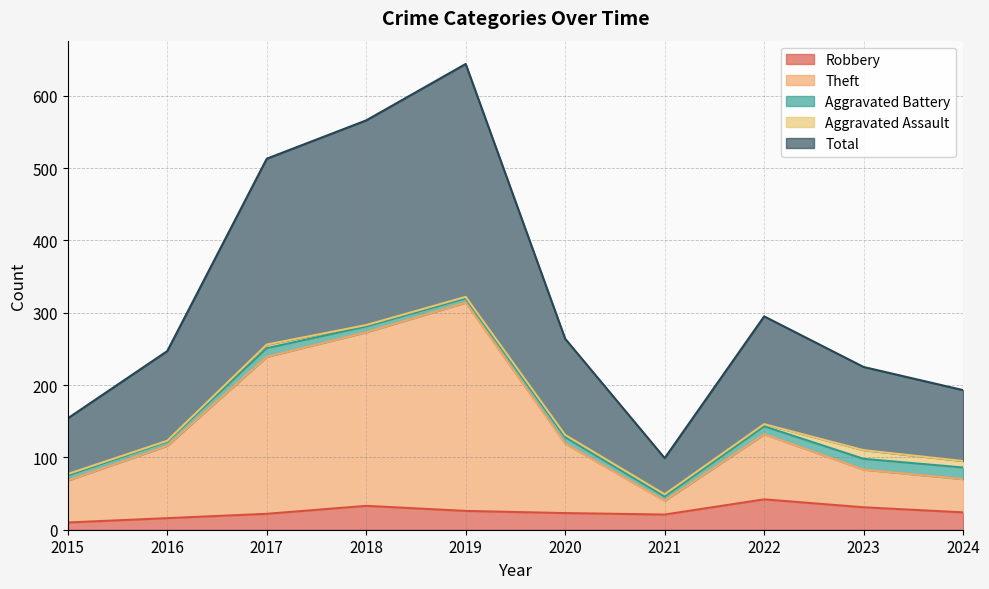

What is the approximate value of Theft at 2018?

273